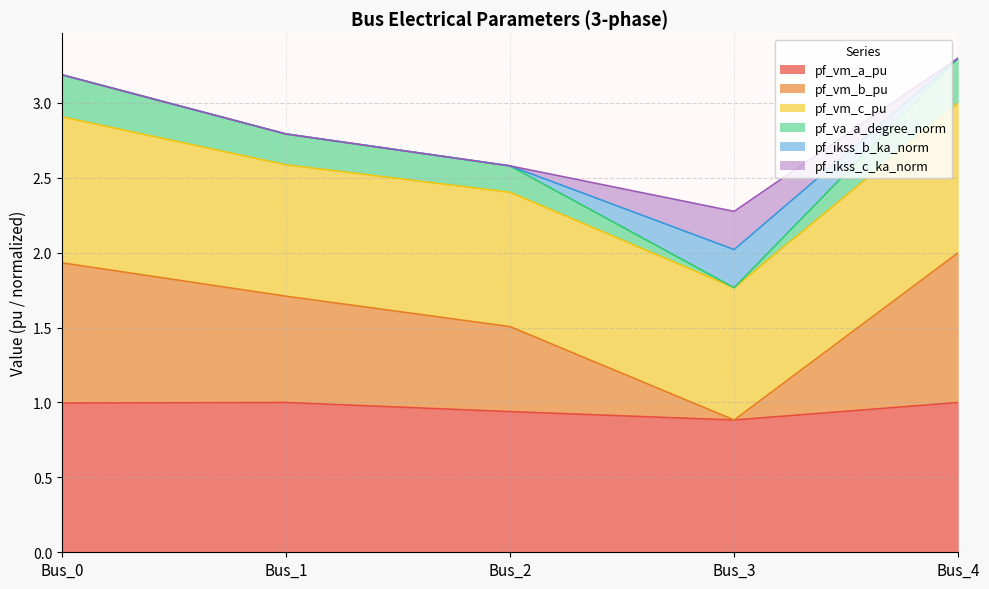

What is the maximum value shown in the chart?

3.3